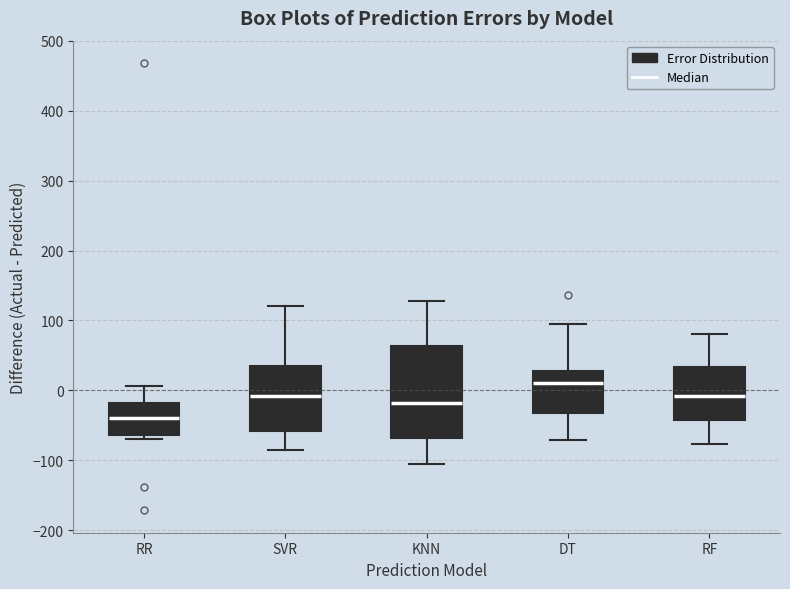

Reading left to right, read every box against the y-axis: the position of its median line, the range the box covers, and the ends of its whiskers. The values are not printed on the chart, so give them approximately, as read against the axis.

RR: median -40, box -60 to -20, whiskers -70 to 10
SVR: median -10, box -60 to 30, whiskers -90 to 120
KNN: median -20, box -70 to 60, whiskers -110 to 130
DT: median 10, box -30 to 30, whiskers -70 to 90
RF: median -10, box -40 to 30, whiskers -80 to 80